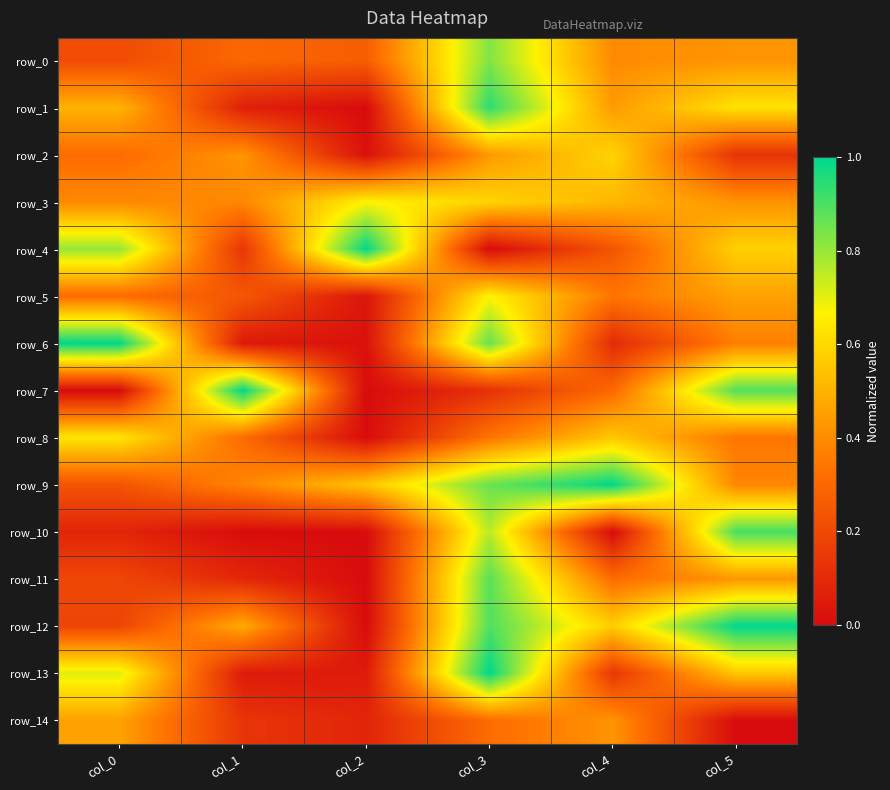

Rank the categories by row_3 value from lowest to highest.

col_1, col_0, col_5, col_4, col_3, col_2